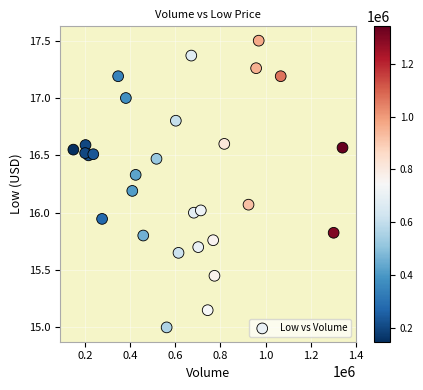

What is the range of Y values (max minus min)?

2.5